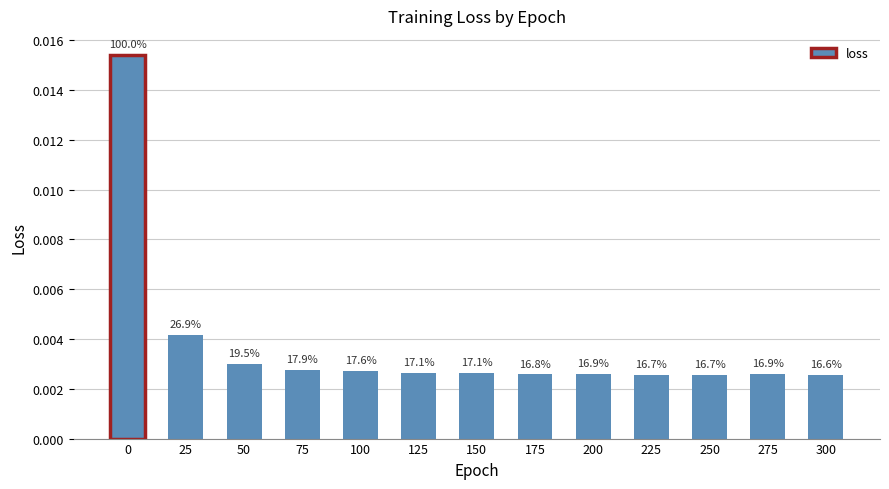

Does the chart contain any negative values?

No